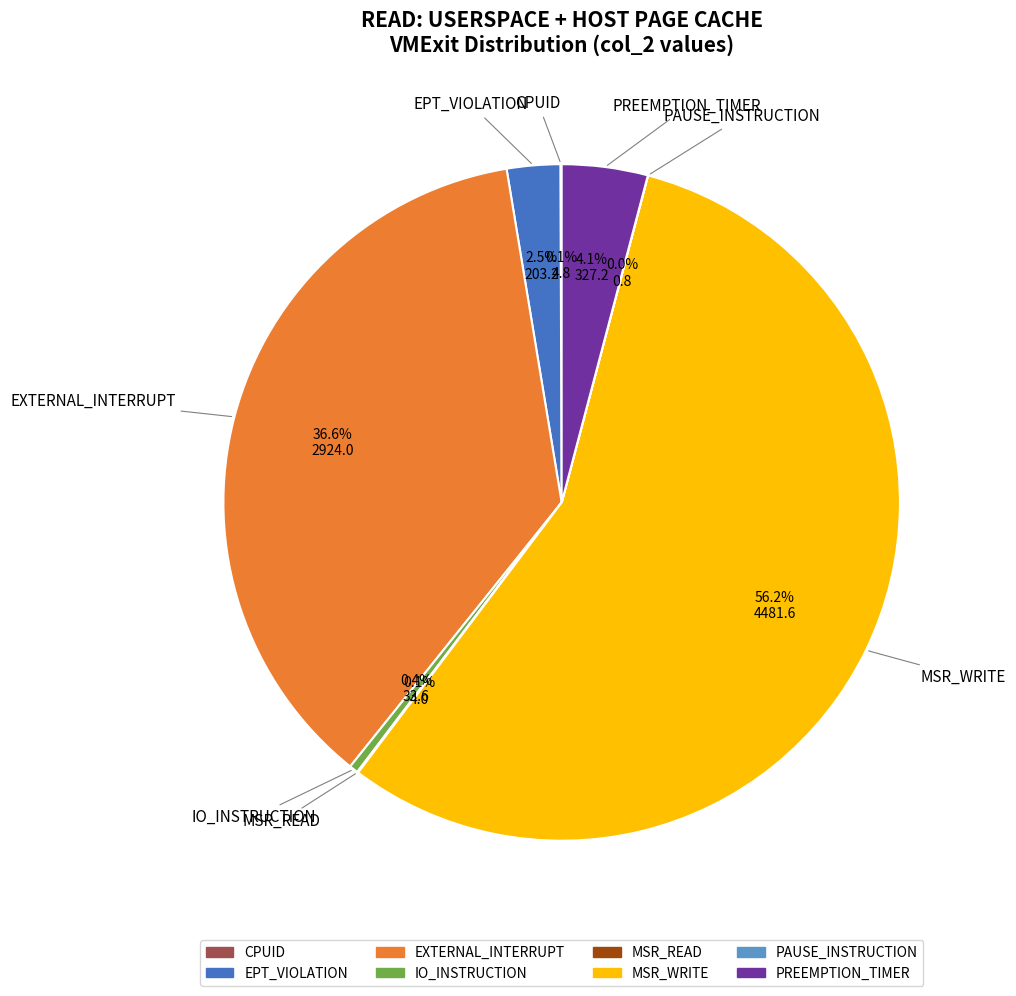

Is MSR_WRITE the majority of the pie?

Yes